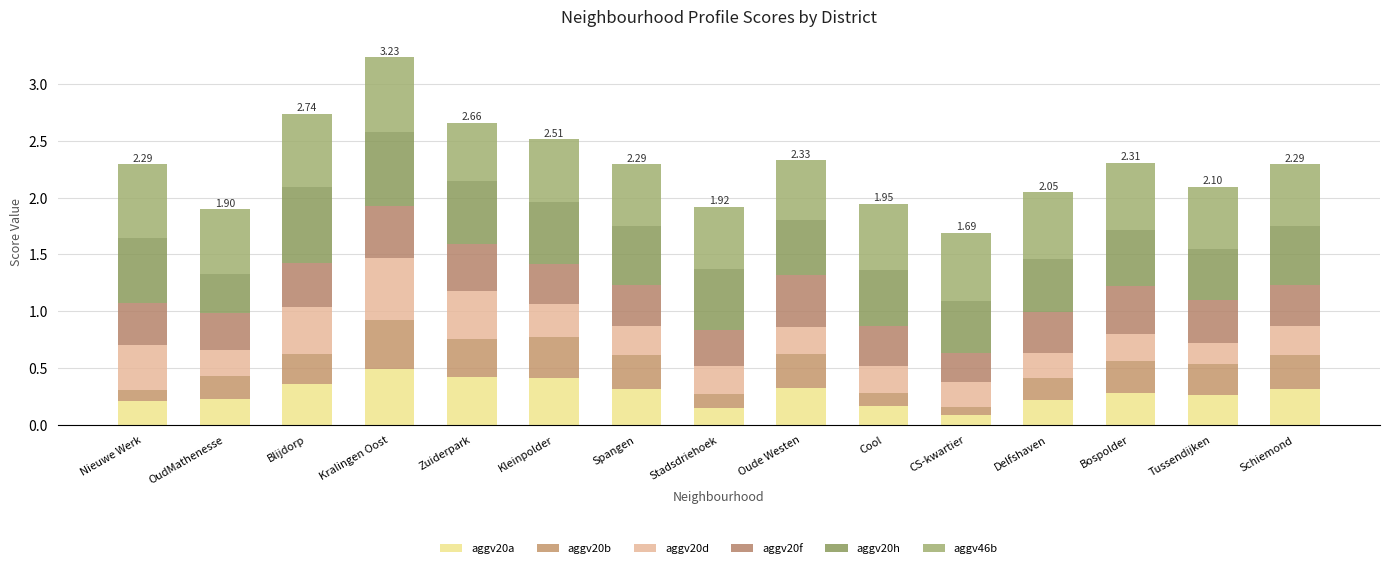

Count the aggv20b values in the range 0 to 1.

15